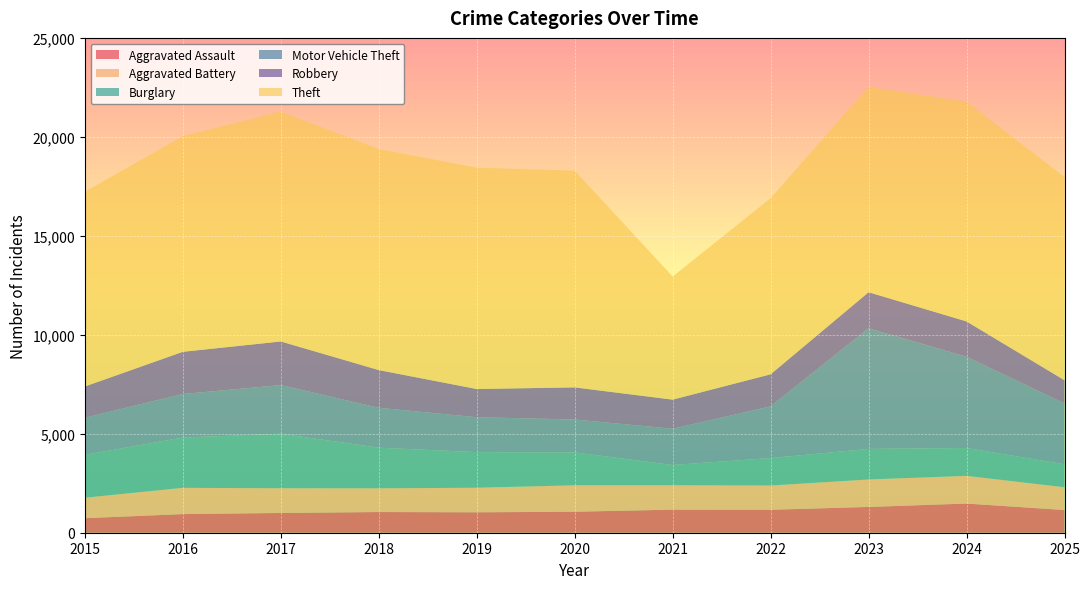

Reading left to right, list all the values displayed in this chart.

Aggravated Assault: 2015=734	2016=941	2017=998	2018=1045	2019=1032	2020=1060	2021=1166	2022=1160	2023=1302	2024=1473	2025=1146
Aggravated Battery: 2015=1035	2016=1327	2017=1249	2018=1199	2019=1240	2020=1336	2021=1231	2022=1224	2023=1388	2024=1399	2025=1151
Burglary: 2015=2164	2016=2542	2017=2754	2018=2053	2019=1801	2020=1659	2021=1027	2022=1388	2023=1545	2024=1408	2025=1159
Motor Vehicle Theft: 2015=1877	2016=2199	2017=2457	2018=2014	2019=1763	2020=1666	2021=1829	2022=2612	2023=6094	2024=4610	2025=3077
Robbery: 2015=1579	2016=2132	2017=2205	2018=1906	2019=1424	2020=1622	2021=1471	2022=1619	2023=1822	2024=1786	2025=1170
Theft: 2015=9838	2016=10894	2017=11610	2018=11166	2019=11178	2020=10949	2021=6218	2022=8899	2023=10376	2024=11100	2025=10268